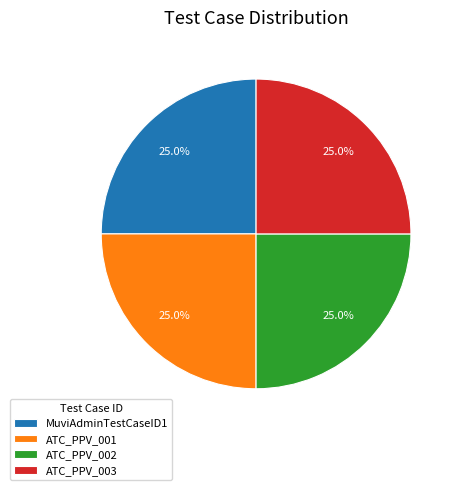

How many slices are in this pie chart?

4